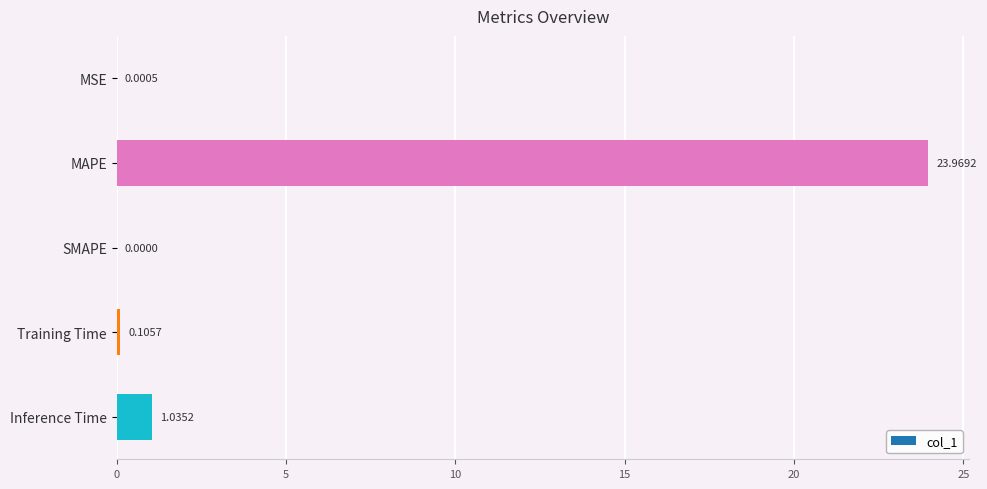

What is the sum of all values?

25.1